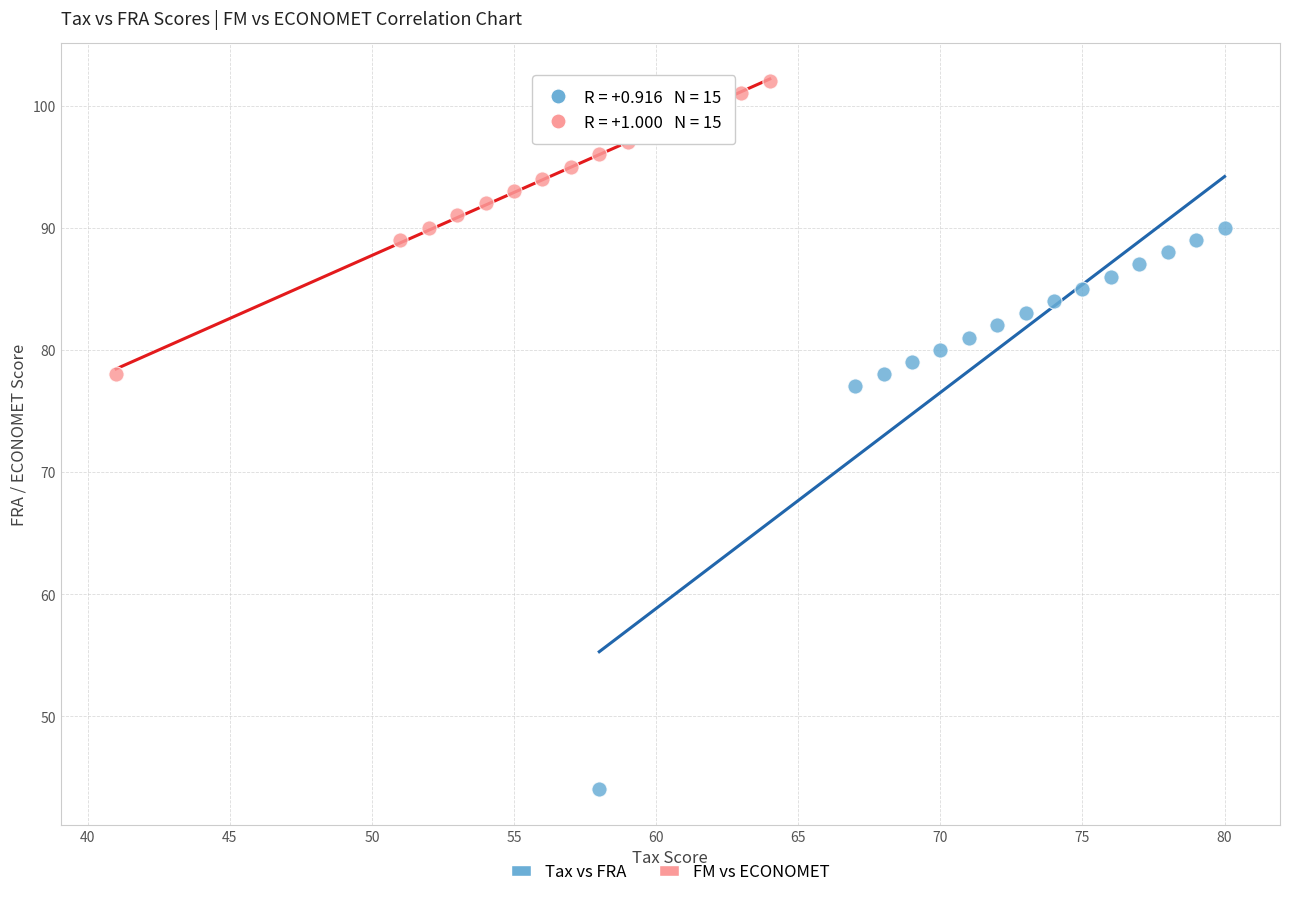

What are all the series names shown in the legend?

Tax vs FRA, FM vs ECONOMET